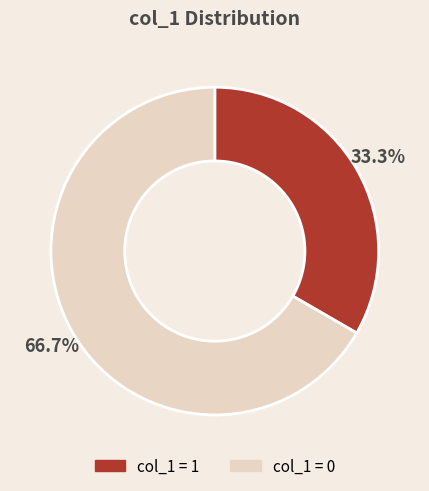

Rank the categories by value from highest to lowest.

col_1 = 0, col_1 = 1